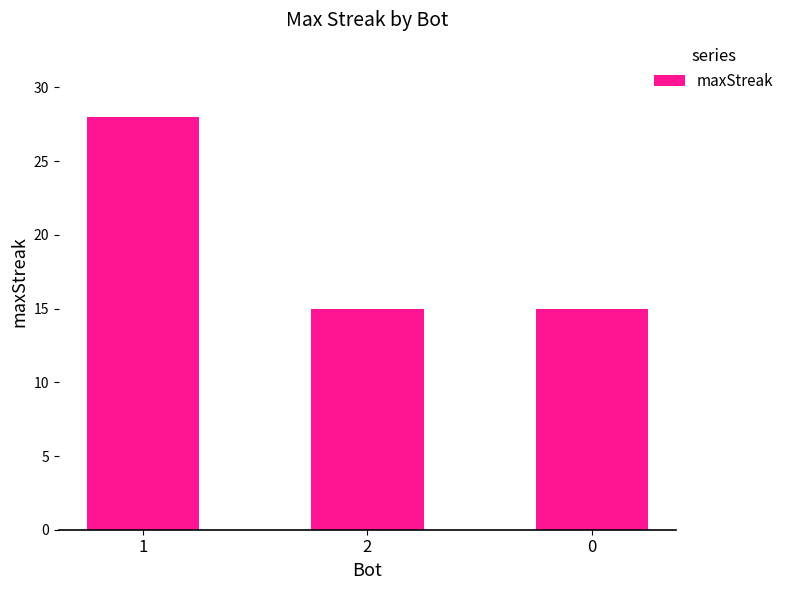

The value at 2 is 24. True or false?

False